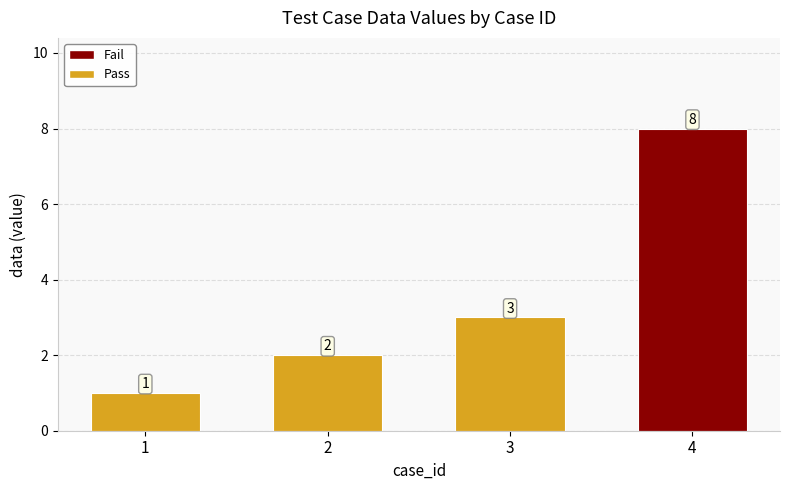

What is the difference between the values at 3 and 1?

2